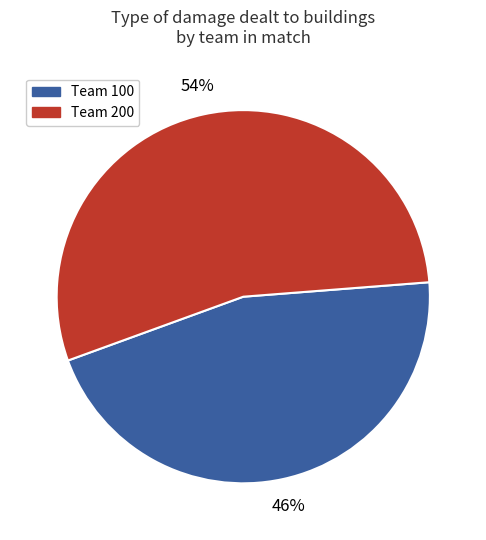

To the nearest percent, what is the average slice percentage?

50%